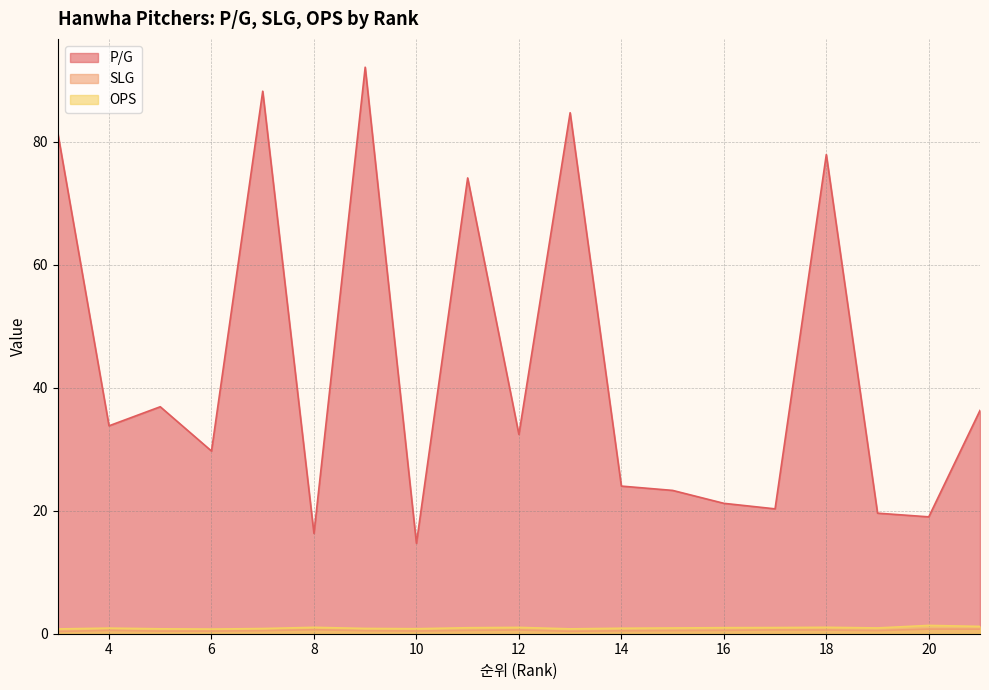

Which series has the largest range (max minus min)?

P/G